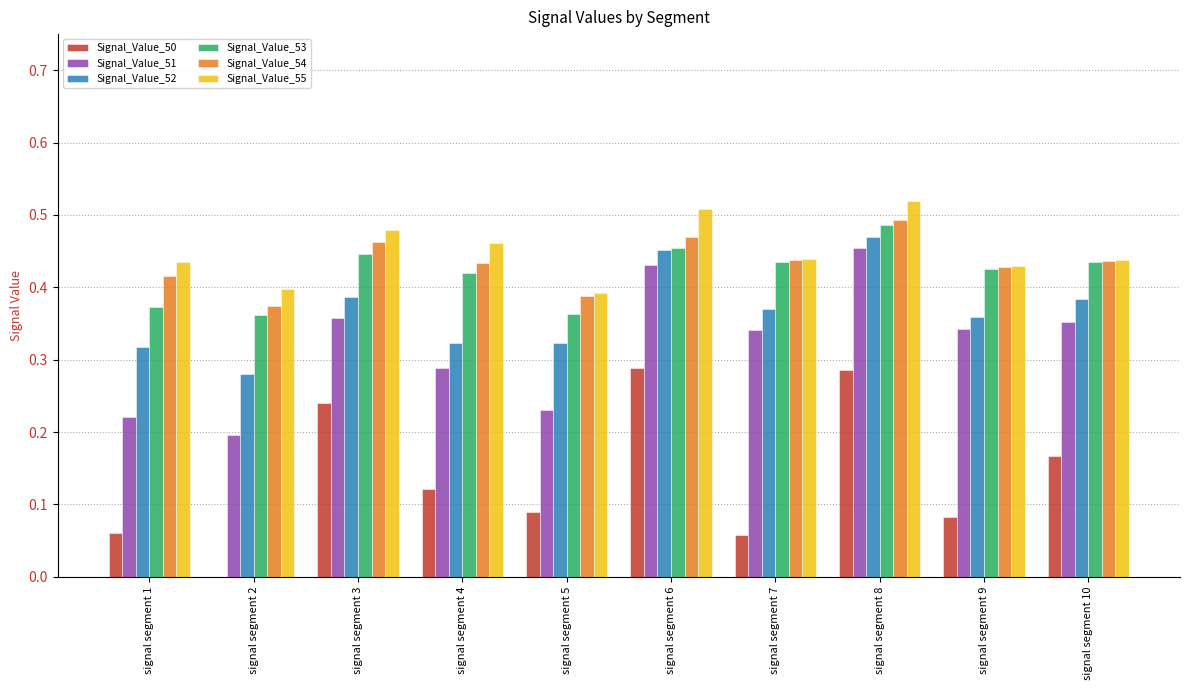

What is the sum of all Signal_Value_54 values?

4.3